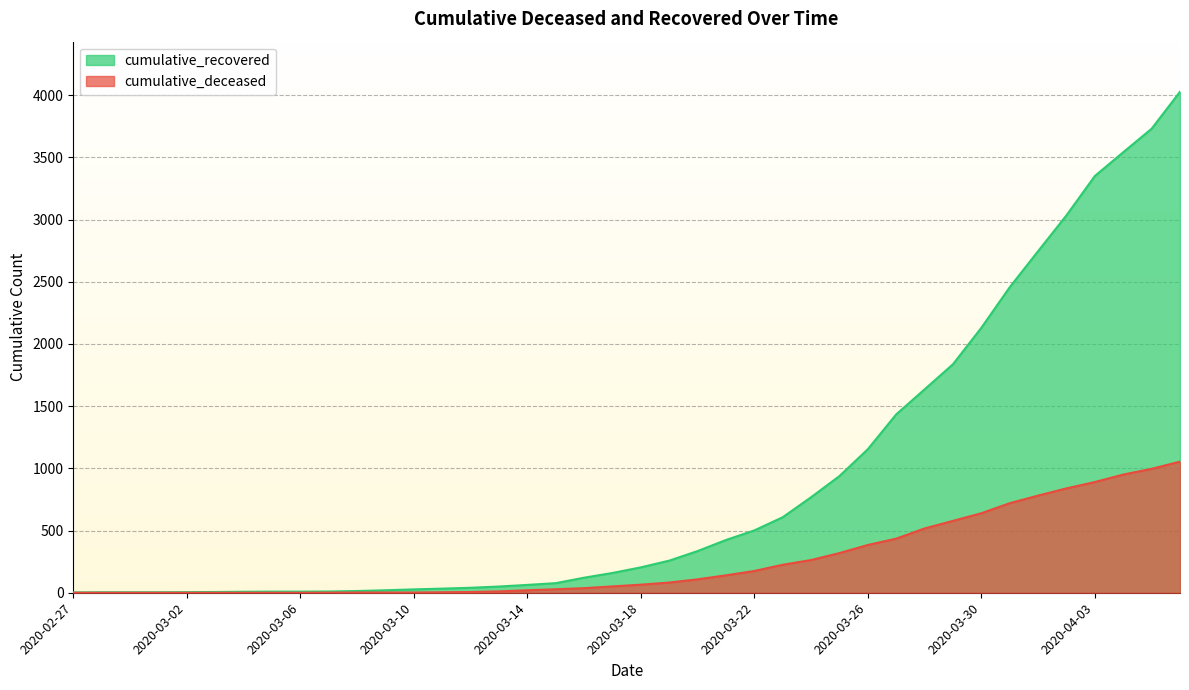

Reading right to left, list all the values displayed in this chart.

cumulative_recovered: 2020-04-06=4027	2020-04-05=3730	2020-04-04=3541	2020-04-03=3350	2020-04-02=3034	2020-04-01=2746	2020-03-31=2456	2020-03-30=2130	2020-03-29=1837	2020-03-28=1635	2020-03-27=1434	2020-03-26=1154	2020-03-25=938	2020-03-24=768	2020-03-23=607	2020-03-22=501	2020-03-21=424	2020-03-20=335	2020-03-19=258	2020-03-18=204	2020-03-17=159	2020-03-16=121	2020-03-15=77	2020-03-14=63	2020-03-13=50	2020-03-12=40	2020-03-11=33	2020-03-10=27	2020-03-09=20	2020-03-08=14	2020-03-07=10	2020-03-06=9	2020-03-05=9	2020-03-04=8	2020-03-03=6	2020-03-02=5	2020-03-01=4	2020-02-29=4	2020-02-28=4	2020-02-27=3
cumulative_deceased: 2020-04-06=1054	2020-04-05=996	2020-04-04=950	2020-04-03=890	2020-04-02=839	2020-04-01=781	2020-03-31=720	2020-03-30=639	2020-03-29=578	2020-03-28=517	2020-03-27=435	2020-03-26=384	2020-03-25=319	2020-03-24=263	2020-03-23=225	2020-03-22=175	2020-03-21=140	2020-03-20=108	2020-03-19=82	2020-03-18=65	2020-03-17=51	2020-03-16=37	2020-03-15=28	2020-03-14=20	2020-03-13=11	2020-03-12=6	2020-03-11=4	2020-03-10=2	2020-03-09=2	2020-03-08=2	2020-03-07=1	2020-03-06=0	2020-03-05=0	2020-03-04=0	2020-03-03=0	2020-03-02=0	2020-03-01=0	2020-02-29=0	2020-02-28=0	2020-02-27=0